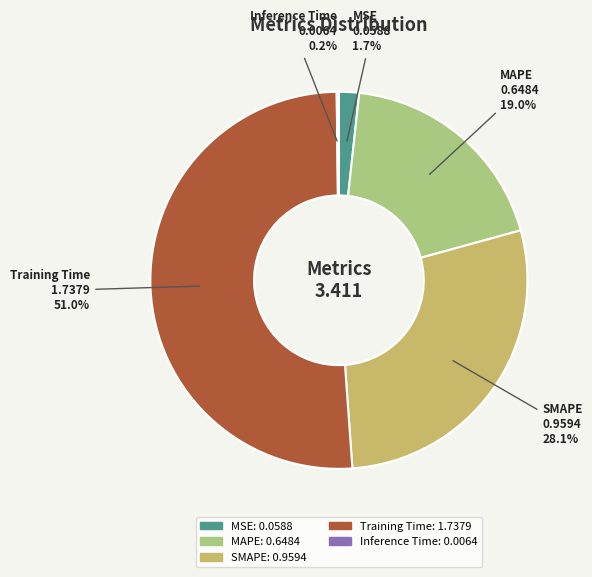

Does MAPE represent more than half of the total?

No